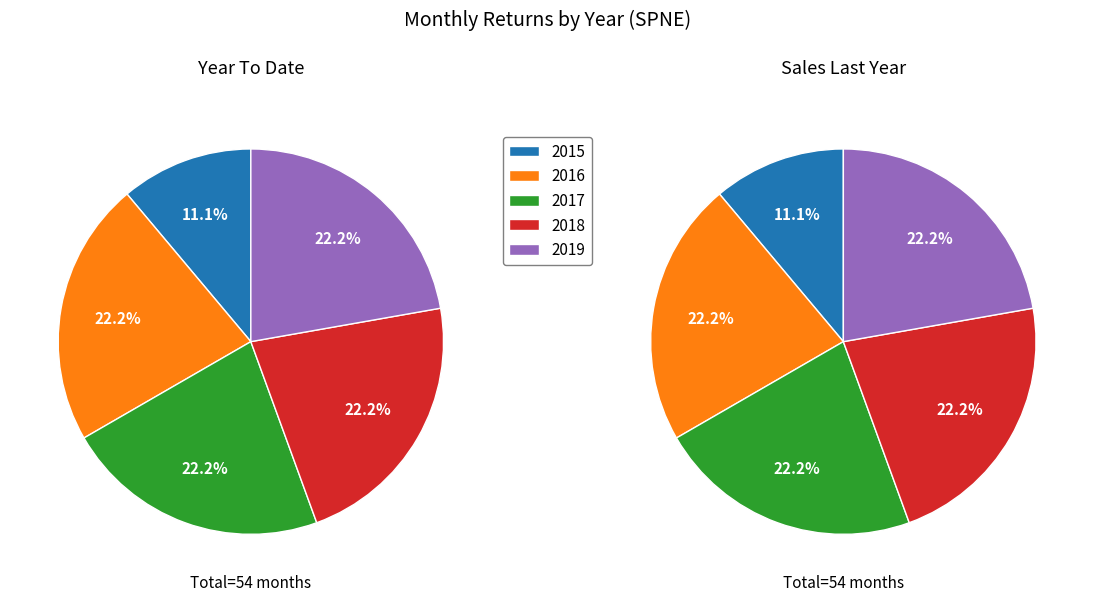

Which slice is the smallest?

2015